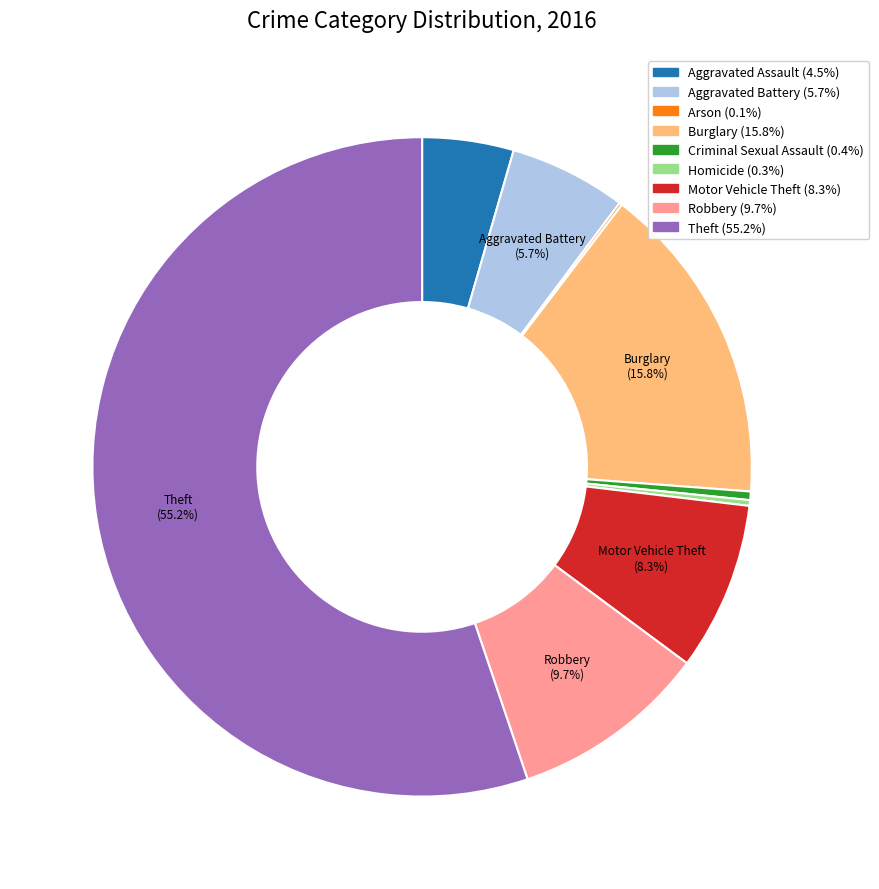

What percentage is NOT represented by Burglary?

84.2%